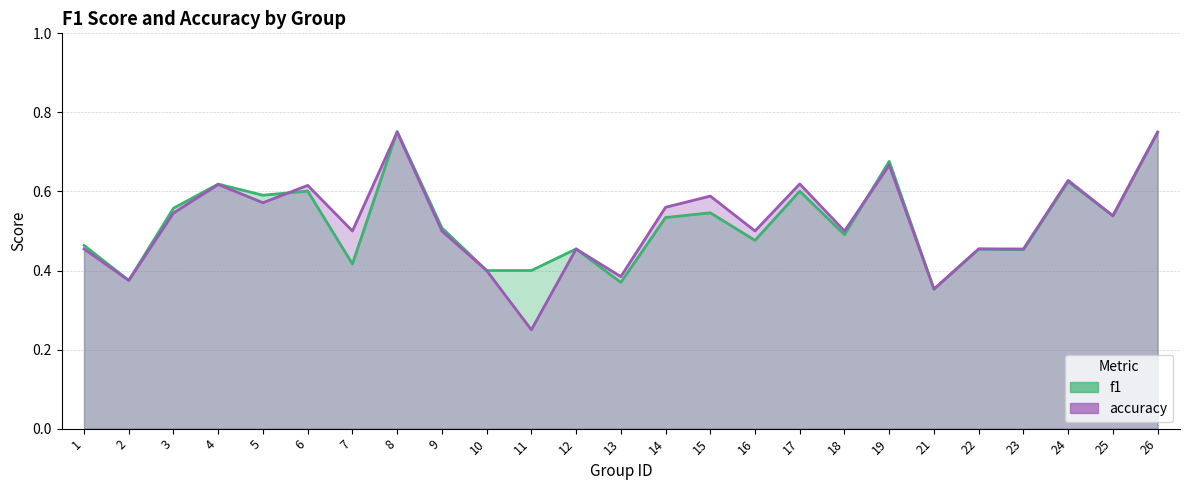

Which category has the highest value across all series?

8